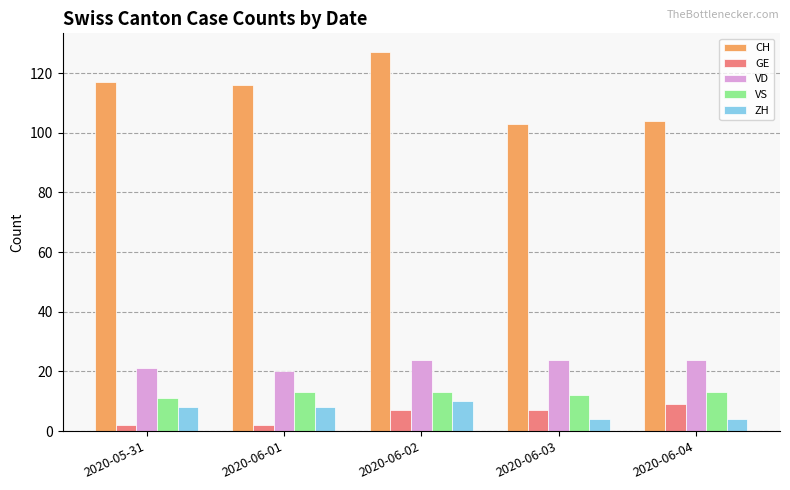

What is the greatest value displayed?

127